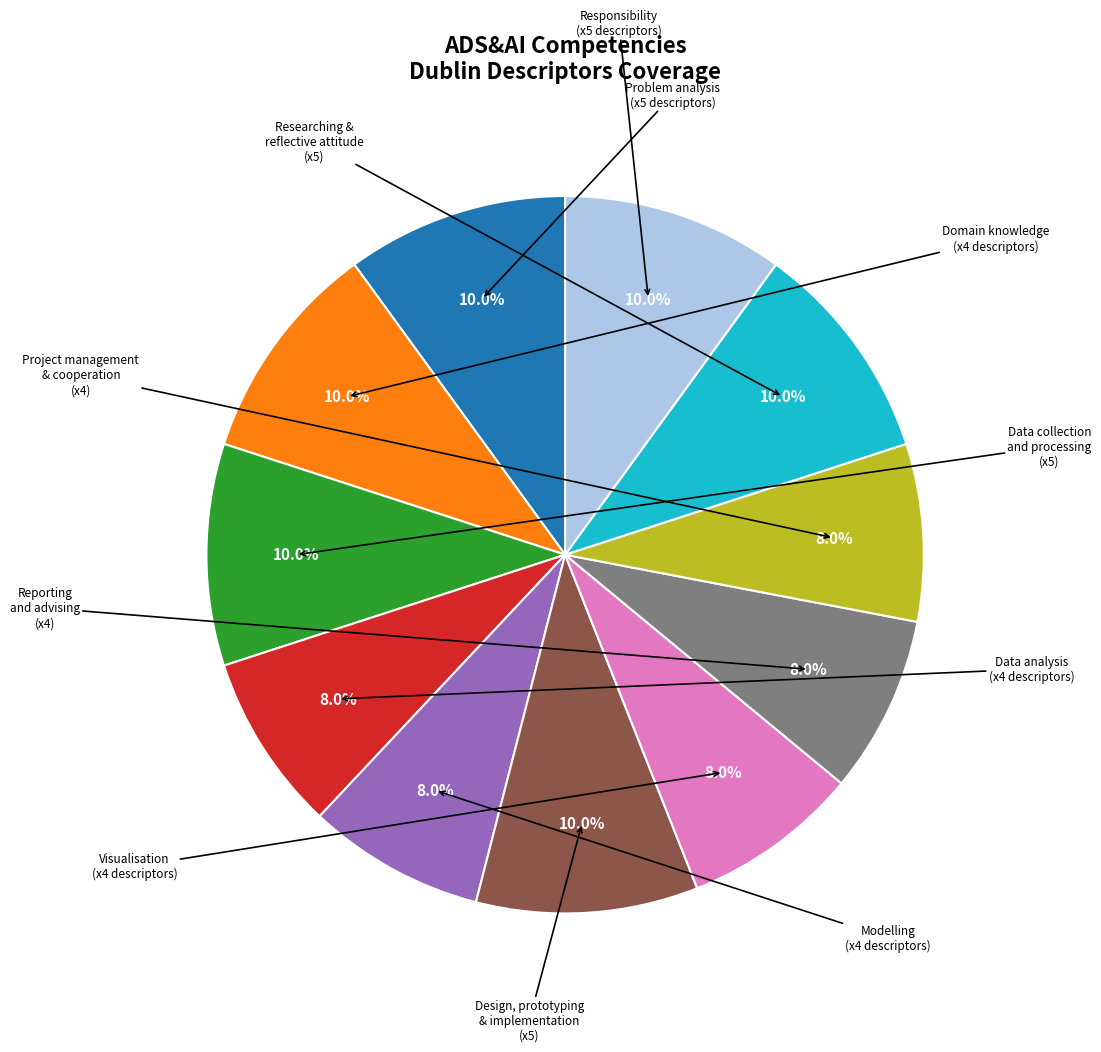

Count the number of slices in the pie.

11